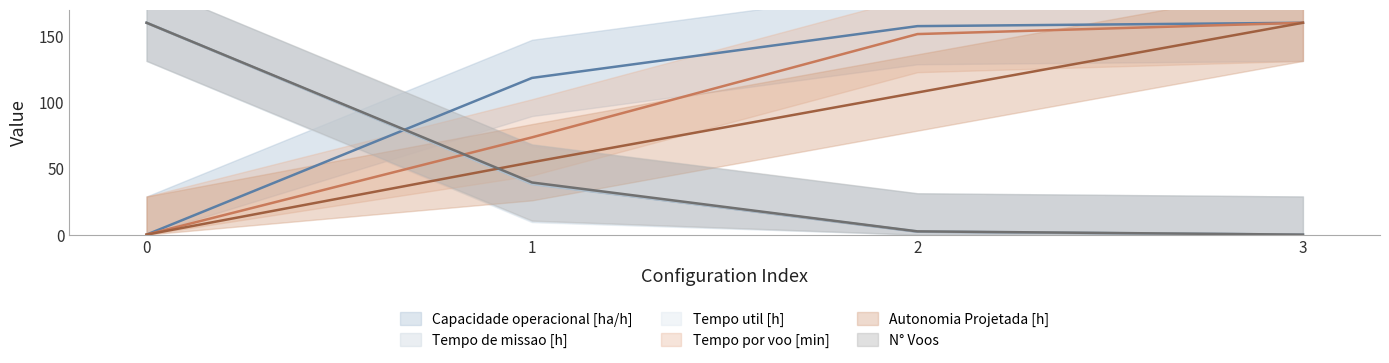

True or false: Capacidade operacional [ha/h] and Autonomia Projetada [h] intersect in this chart.

False